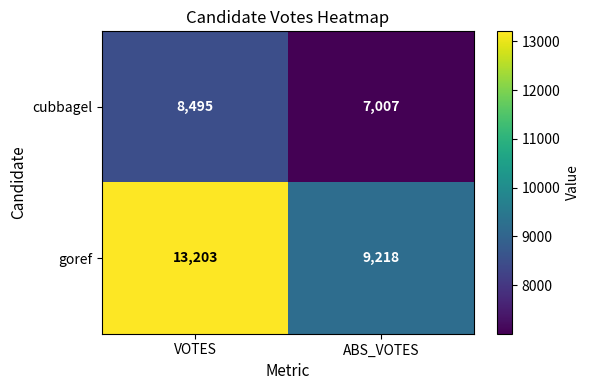

Which series changed the most between VOTES and ABS_VOTES?

goref